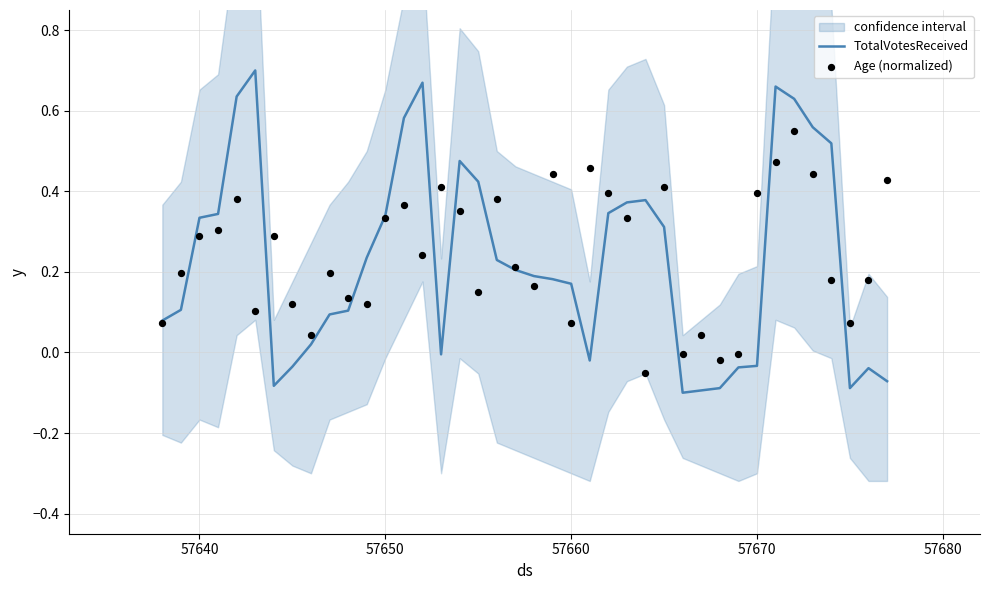

Which series reaches the minimum Y coordinate?

TotalVotesReceived